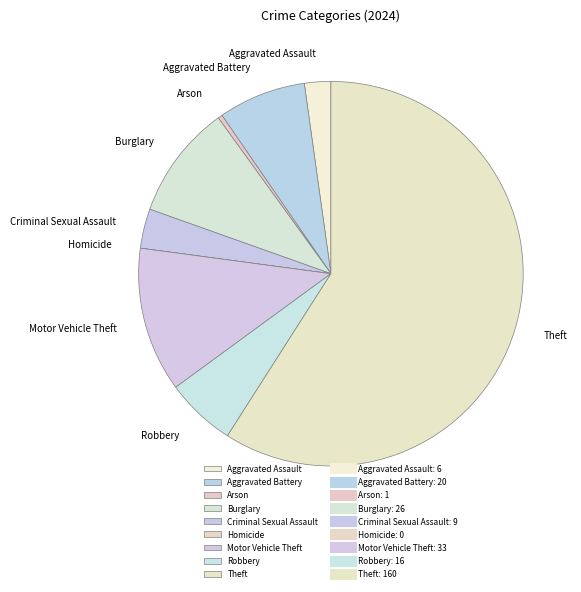

Which slice represents more than half of the pie?

Theft